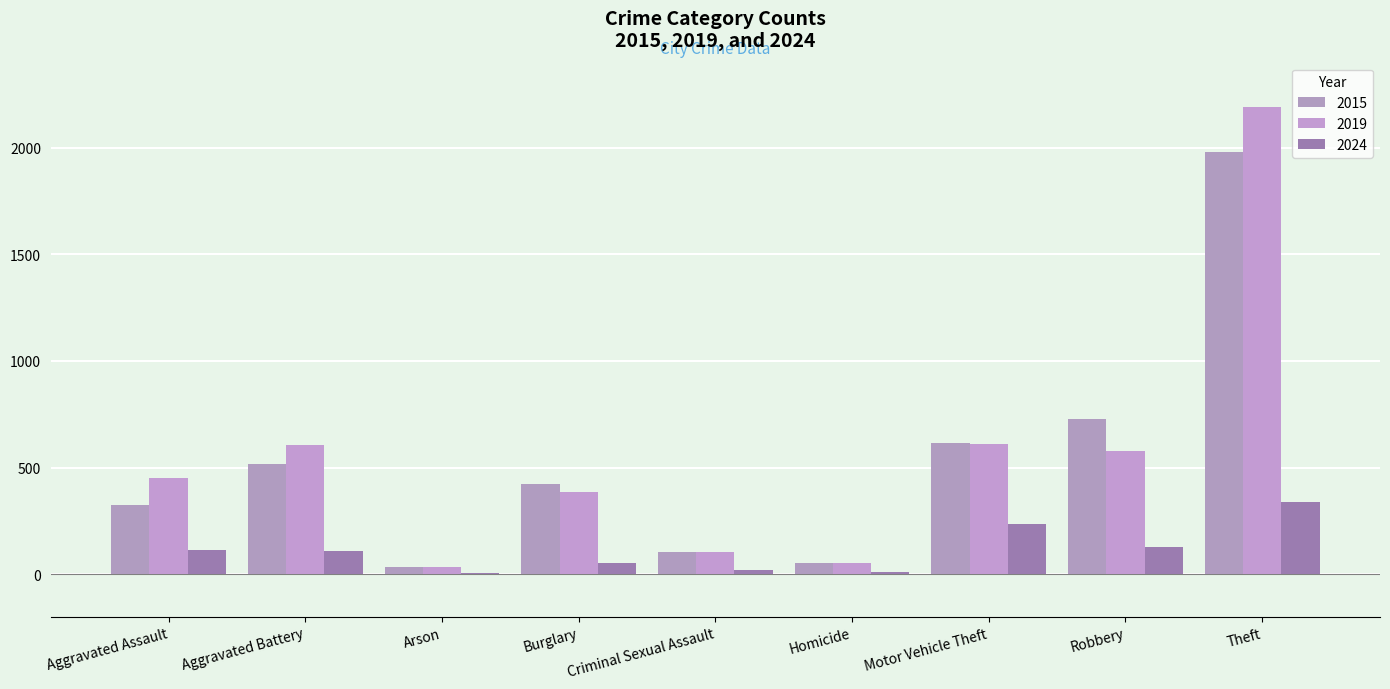

What is the smallest value displayed?

6